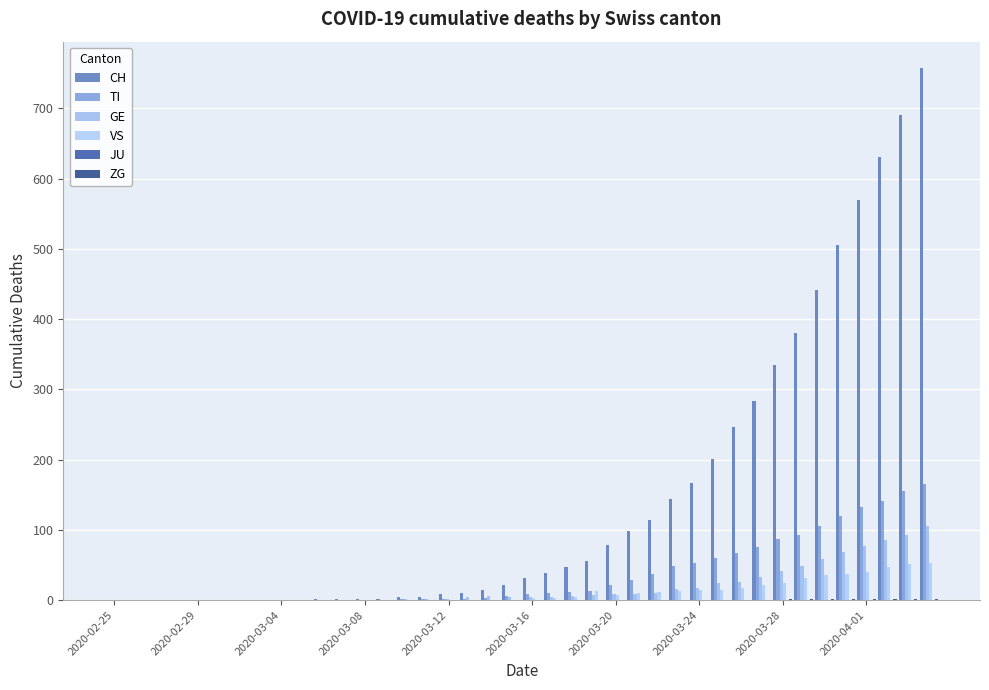

How many data points does each series have?

40